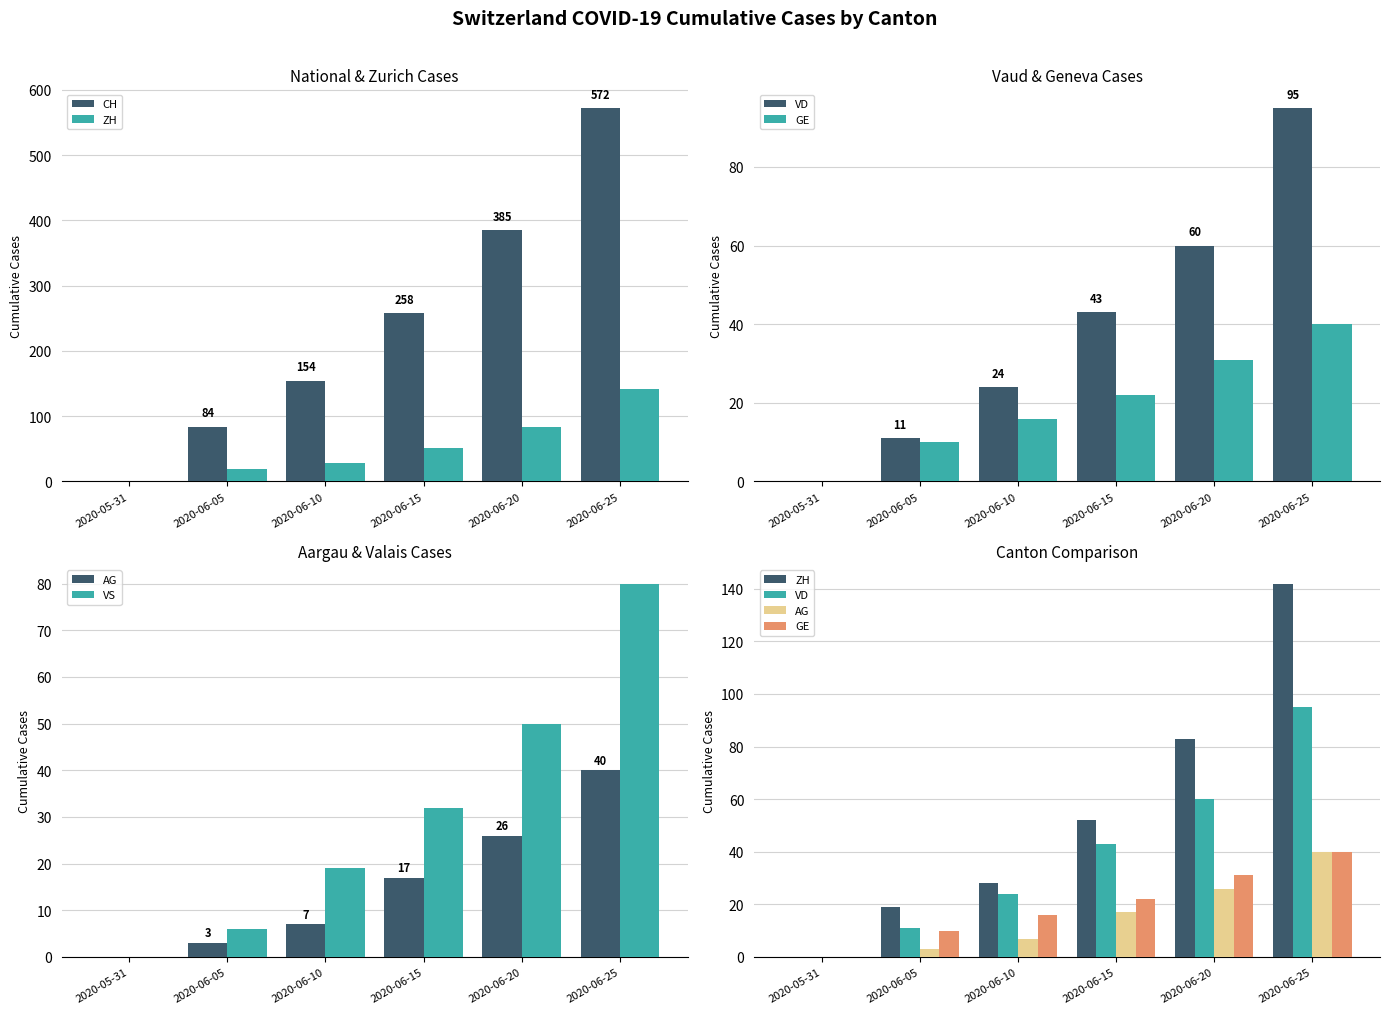

List the labels in order of VD value, smallest first.

2020-05-31, 2020-06-05, 2020-06-10, 2020-06-15, 2020-06-20, 2020-06-25